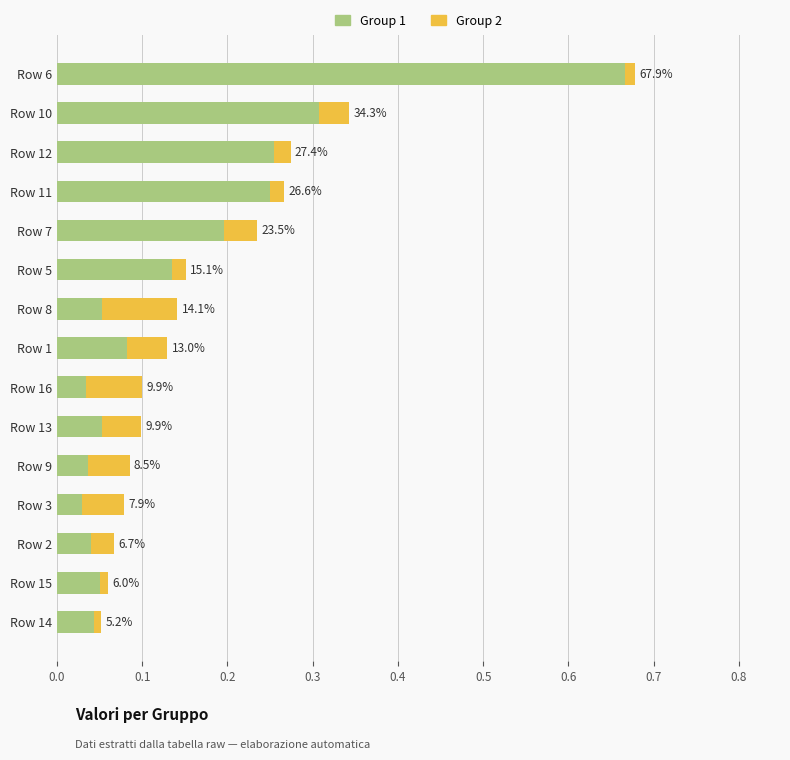

What are all the series names shown in the legend?

Group 1, Group 2